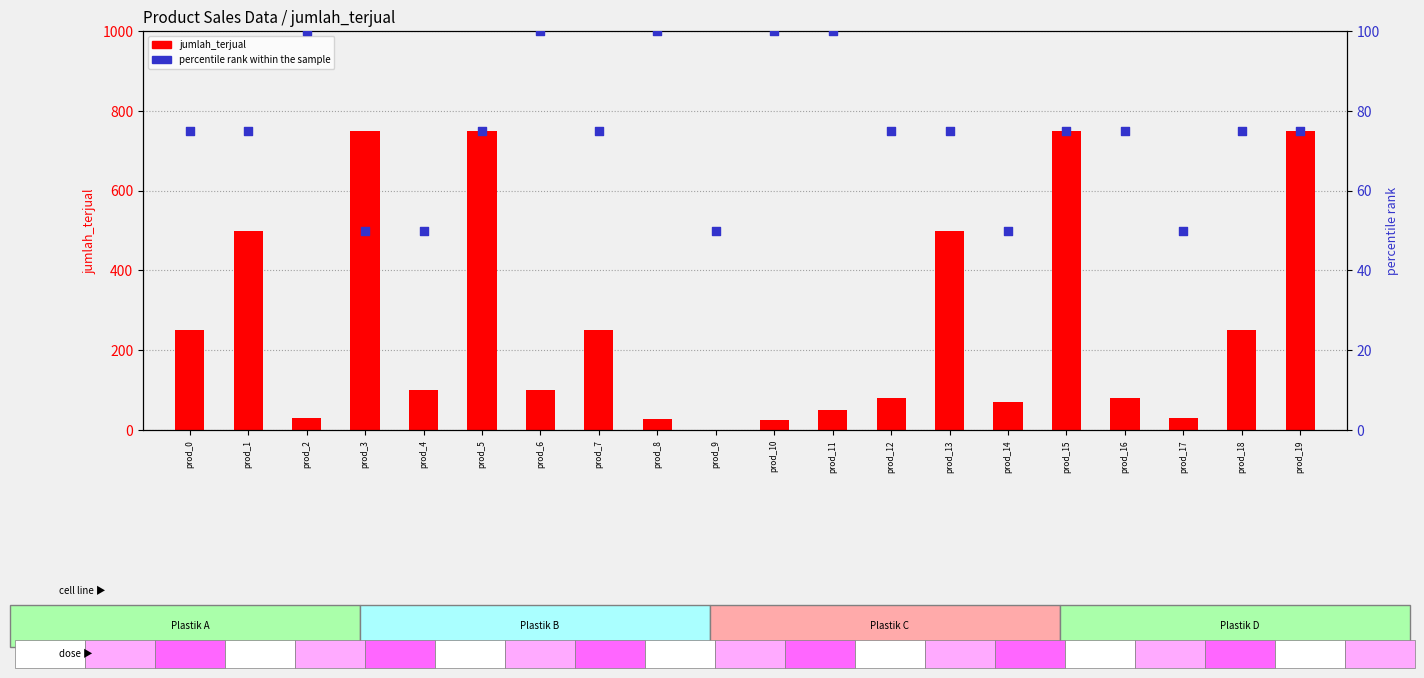

What are all the series names shown in the legend?

jumlah_terjual, percentile rank within the sample